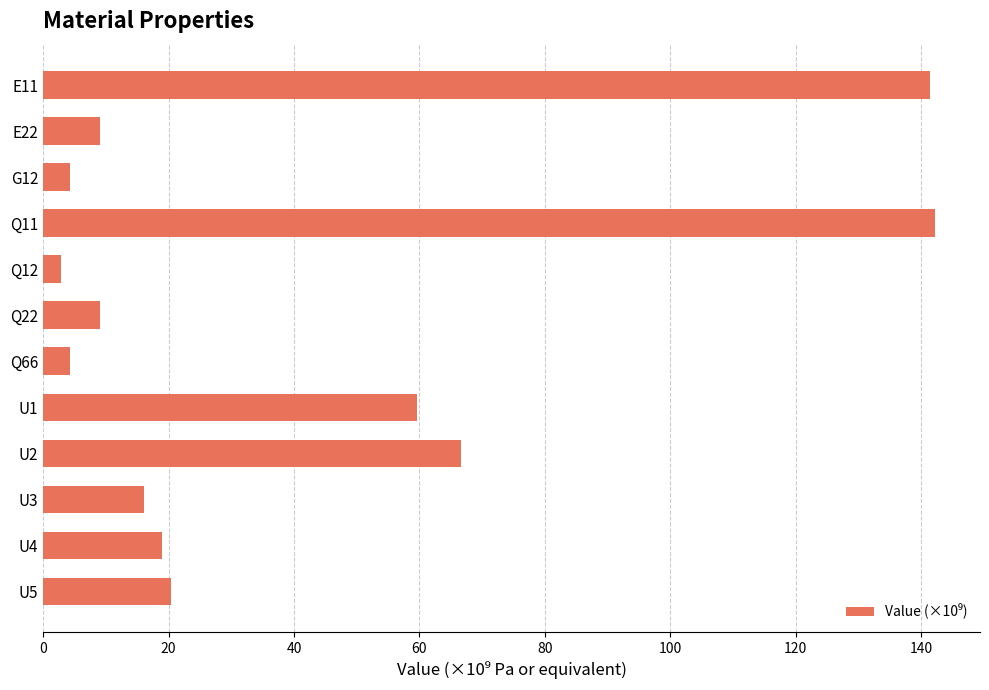

What is the change in value from E11 to Q66?

-137.1